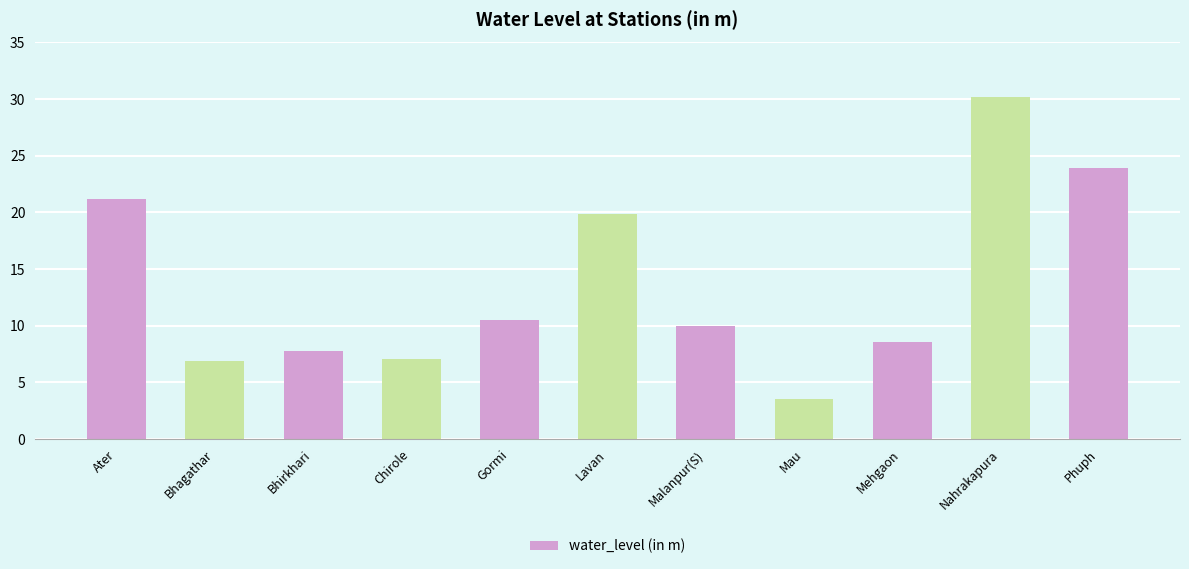

What is the sum of all values?

149.4